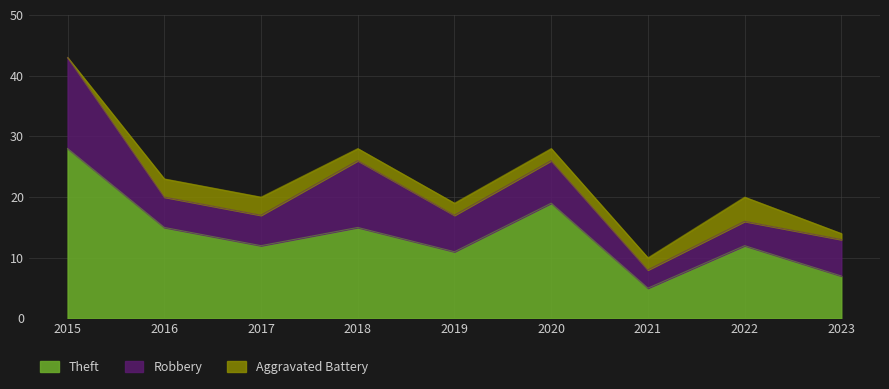

What is the difference between the second highest and minimum values in the Aggravated Battery series?

3